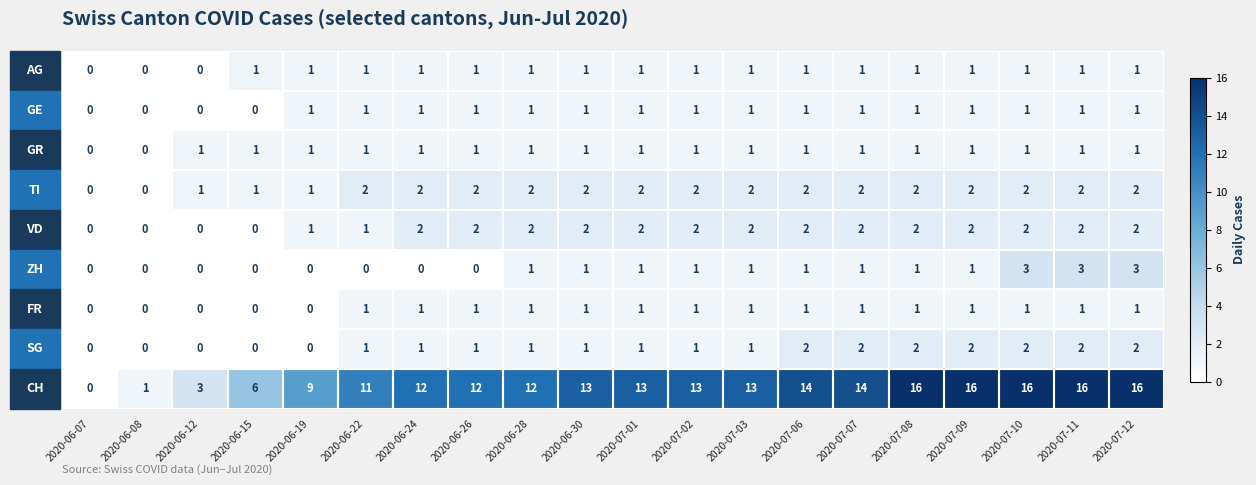

How many distinct data groups are displayed?

9